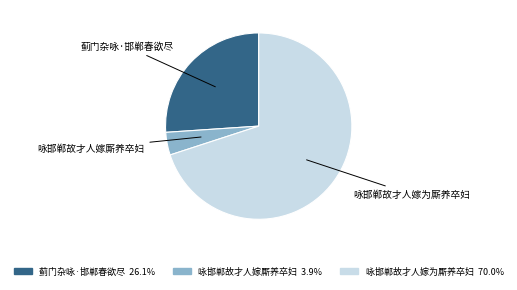

Is there a majority slice in this chart?

Yes